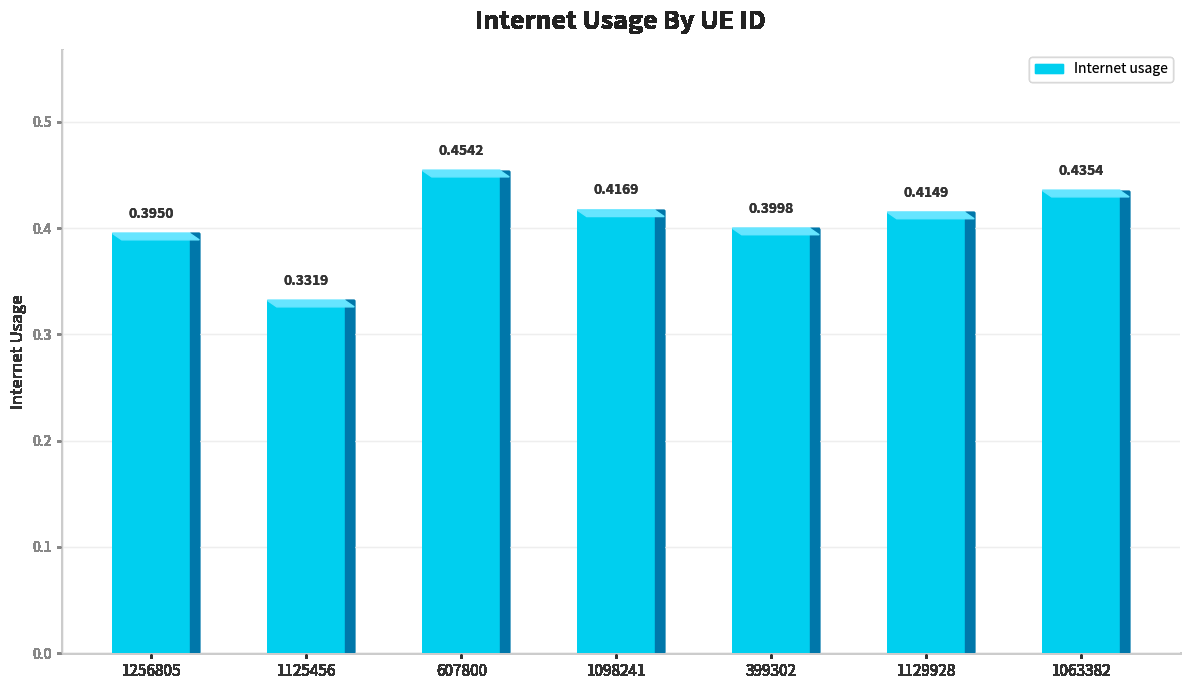

What is the smallest value displayed?

0.3